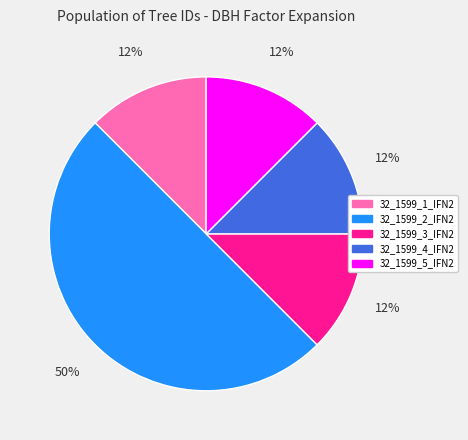

How many segments does this pie chart have?

5